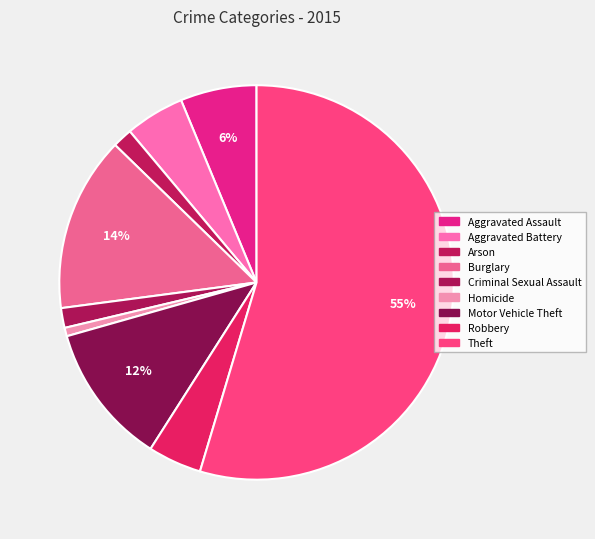

The Motor Vehicle Theft slice represents 12% of the pie. True or false?

True